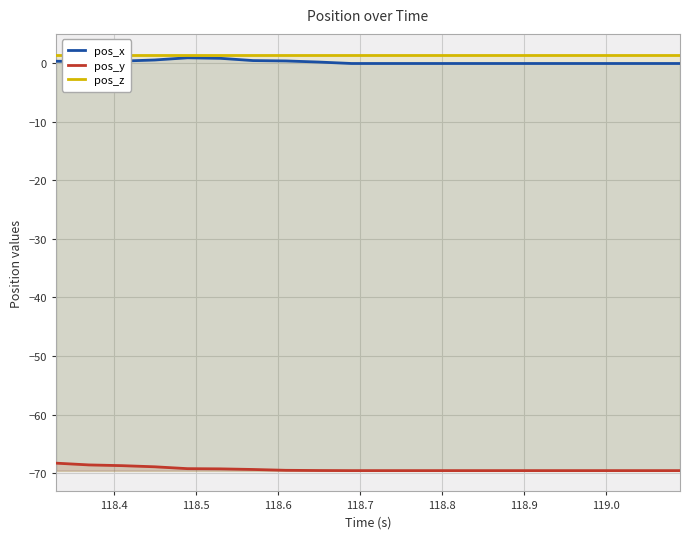

Reading left to right, extract all data points from this chart.

pos_x: 0.3	0.2	0.3	0.5	0.9	0.8	0.4	0.3	0.1	-0.1	-0.1	-0.1	-0.1	-0.1	-0.1	-0.1	-0.1	-0.1	-0.1	-0.1
pos_y: -68.3	-68.6	-68.7	-68.9	-69.2	-69.3	-69.4	-69.5	-69.6	-69.6	-69.6	-69.6	-69.6	-69.6	-69.6	-69.6	-69.6	-69.6	-69.6	-69.6
pos_z: 1.4	1.4	1.4	1.4	1.4	1.4	1.4	1.4	1.4	1.4	1.4	1.4	1.4	1.4	1.4	1.4	1.4	1.4	1.4	1.4